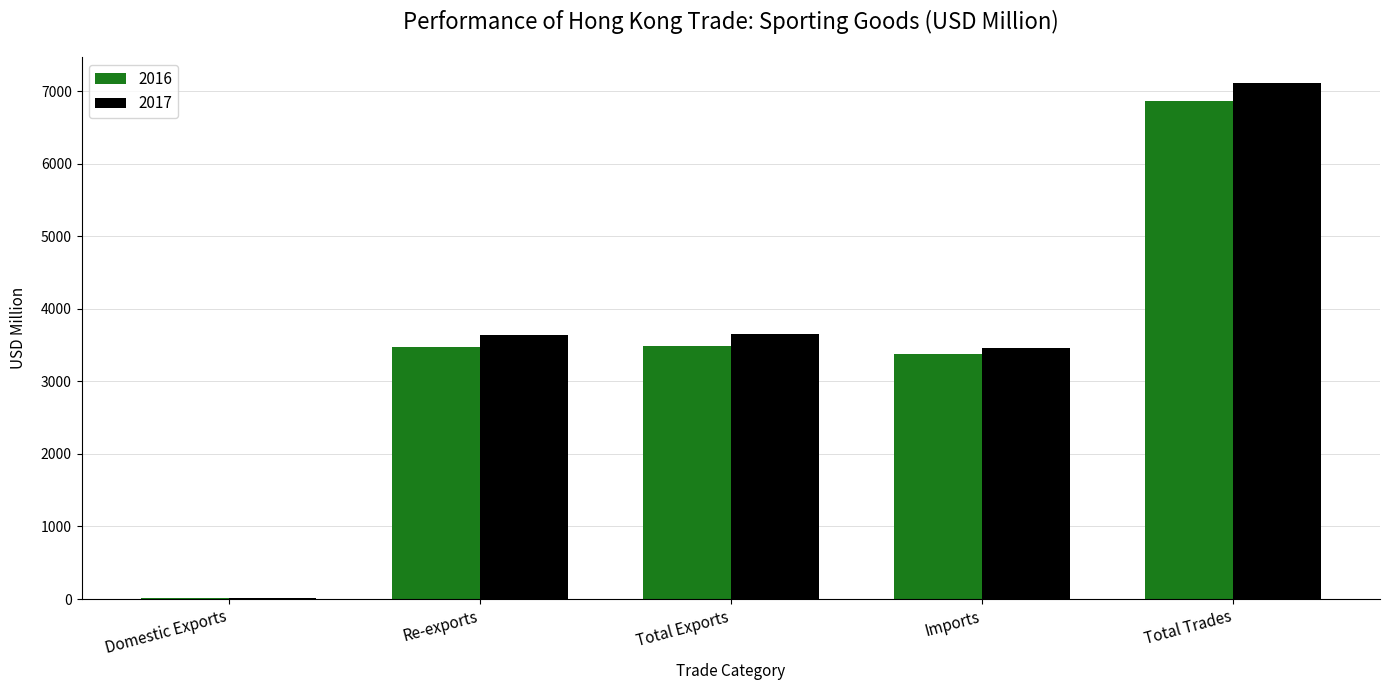

What is the difference between the 2016 values at Domestic Exports and Total Trades?

6852.4